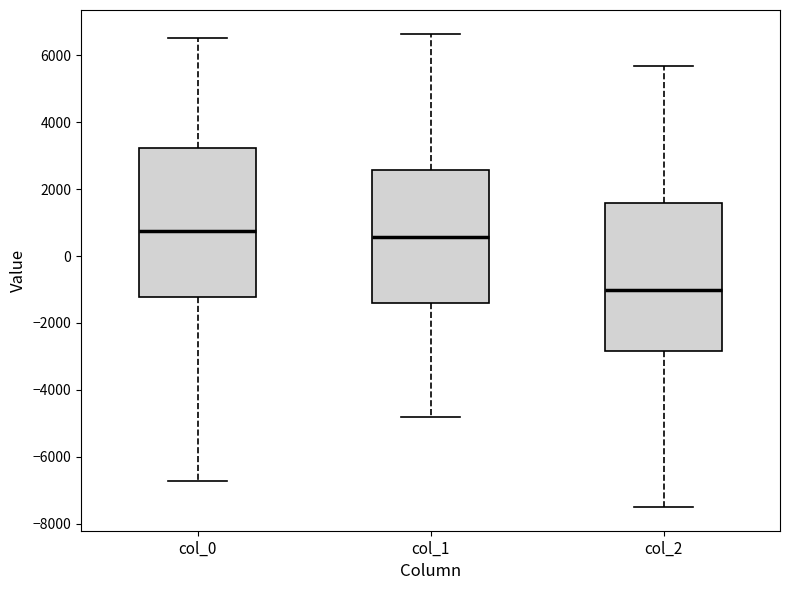

Reading left to right, read every box against the y-axis: the position of its median line, the range the box covers, and the ends of its whiskers. The values are not printed on the chart, so give them approximately, as read against the axis.

col_0: median 800, box -1200 to 3200, whiskers -6800 to 6600
col_1: median 600, box -1400 to 2600, whiskers -4800 to 6600
col_2: median -1000, box -2800 to 1600, whiskers -7600 to 5600